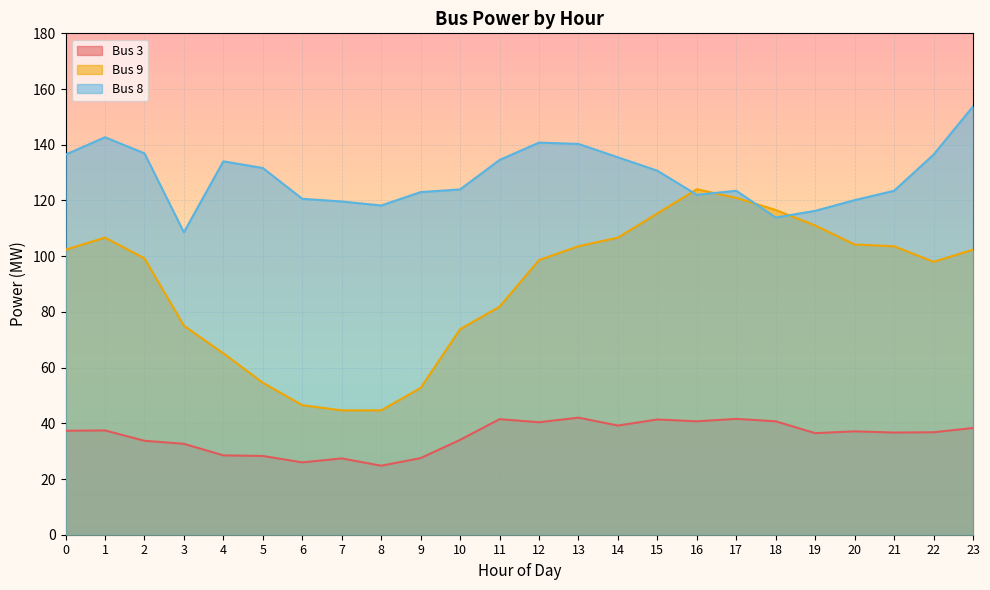

Which category has the lowest value across all series?

8